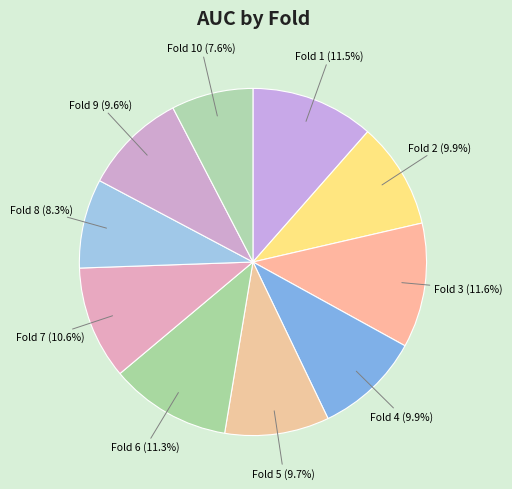

To the nearest percent, what is the combined percentage of Fold 8 and Fold 6?

20%